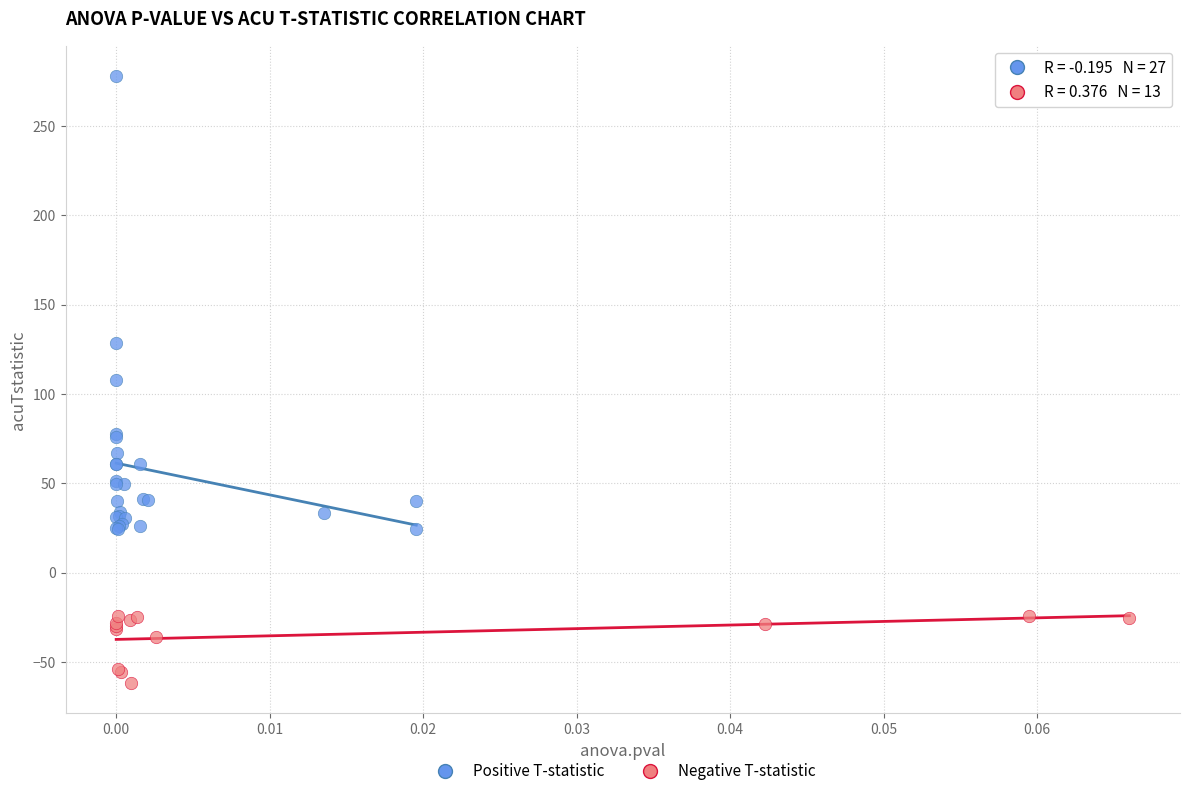

Which series has the widest spread of Y values?

Positive T-statistic